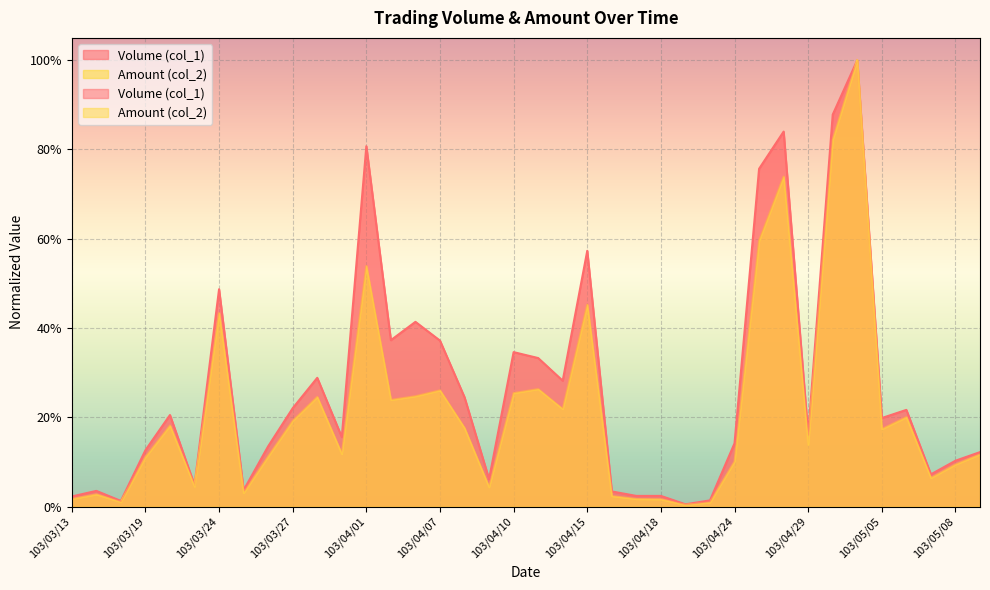

How many series are shown in this chart?

2